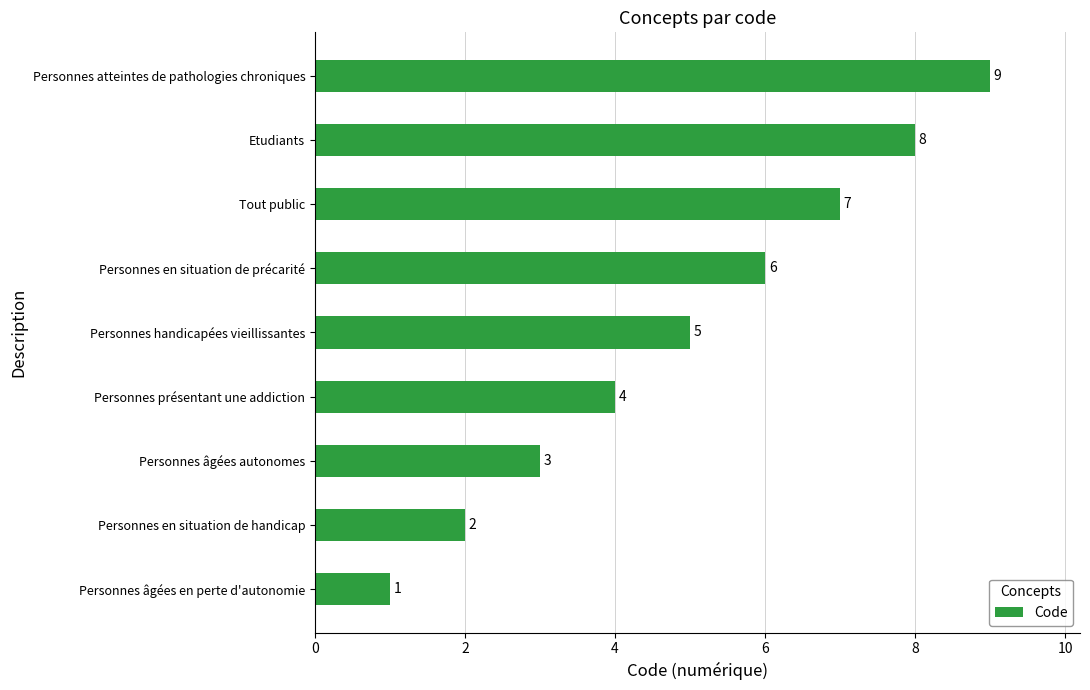

Are the bars grouped side by side (vs. stacked)?

No